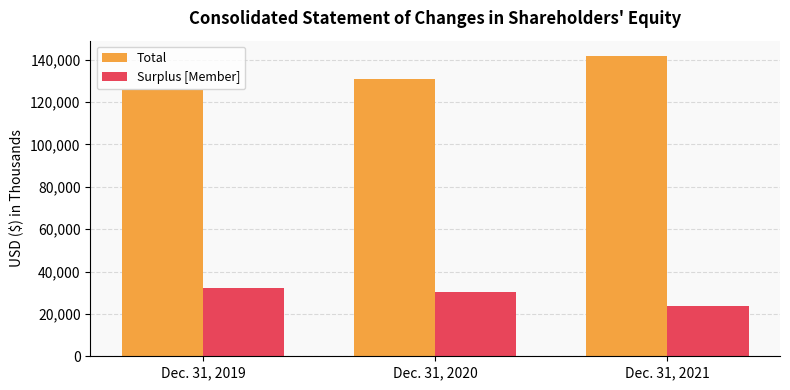

Which series changed the most between Dec. 31, 2020 and Dec. 31, 2021?

Total